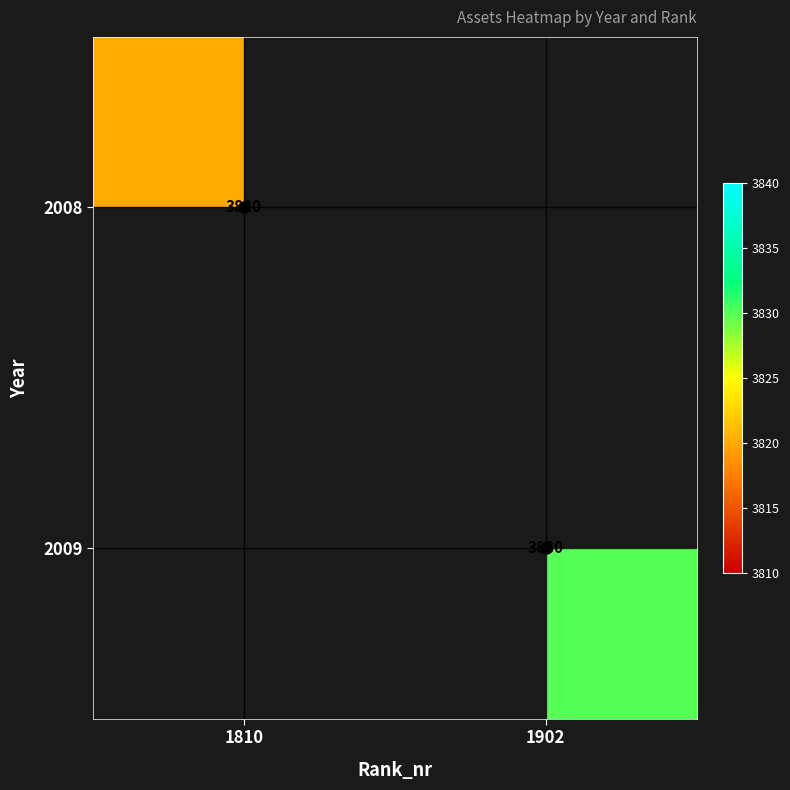

Is the value of 2008 at 1810 greater than the value of 2009 at 1902?

No